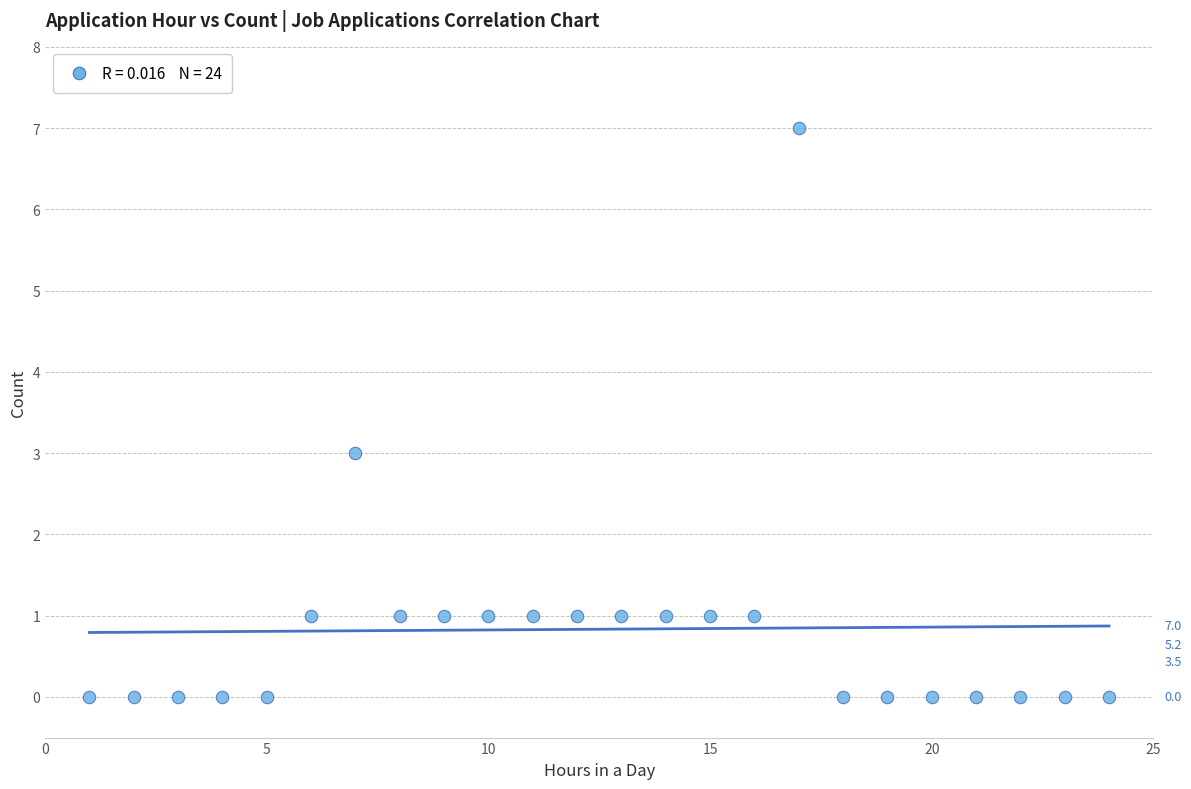

What is the range of X values (max minus min)?

23